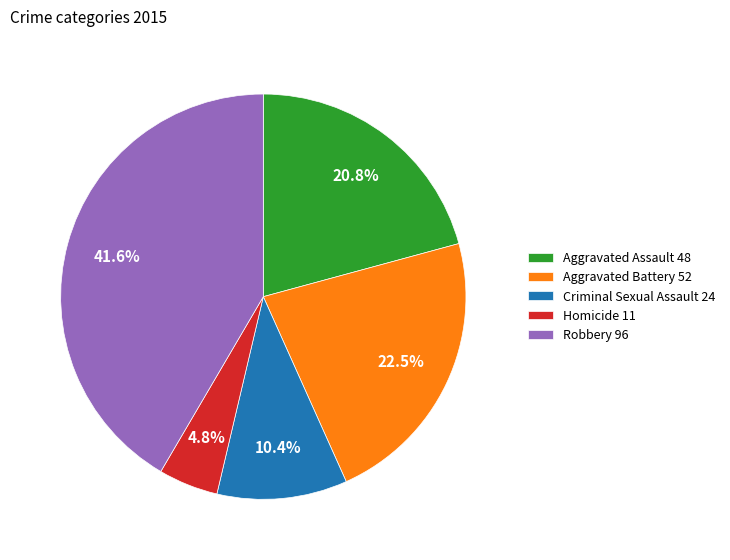

Is the sum of Homicide 11 and Aggravated Assault 48 greater than half?

No